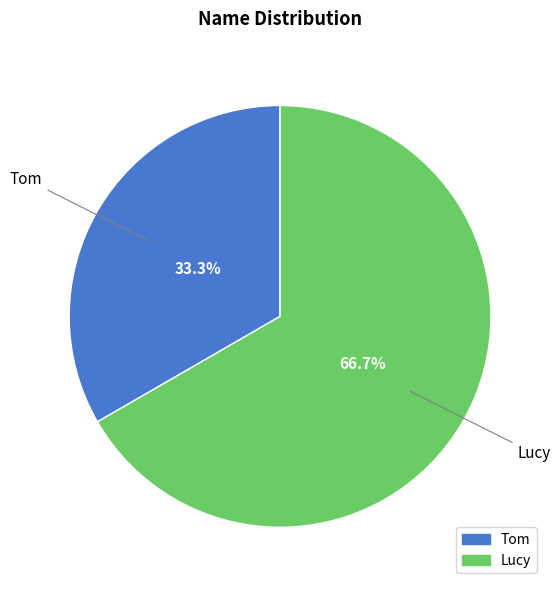

To the nearest percent, what is the difference between the largest and smallest slice percentages?

33%